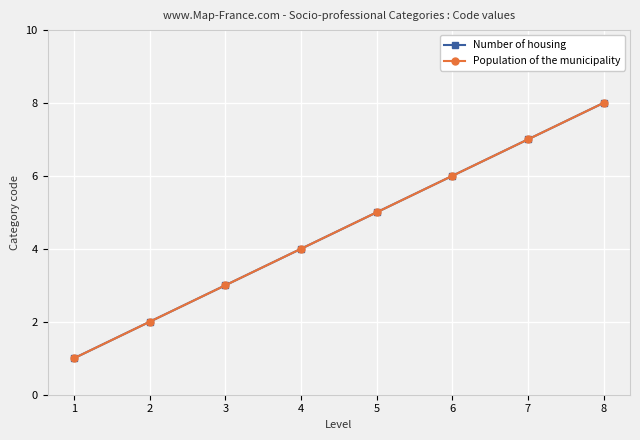

True or false: Number of housing has more than 1 interior local peaks.

False